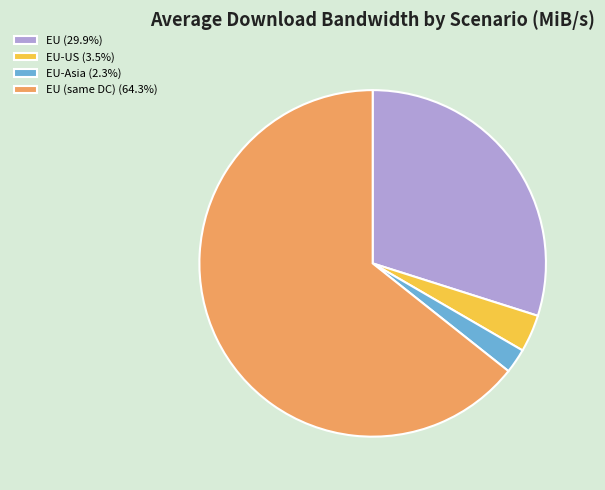

How many segments does this pie chart have?

4